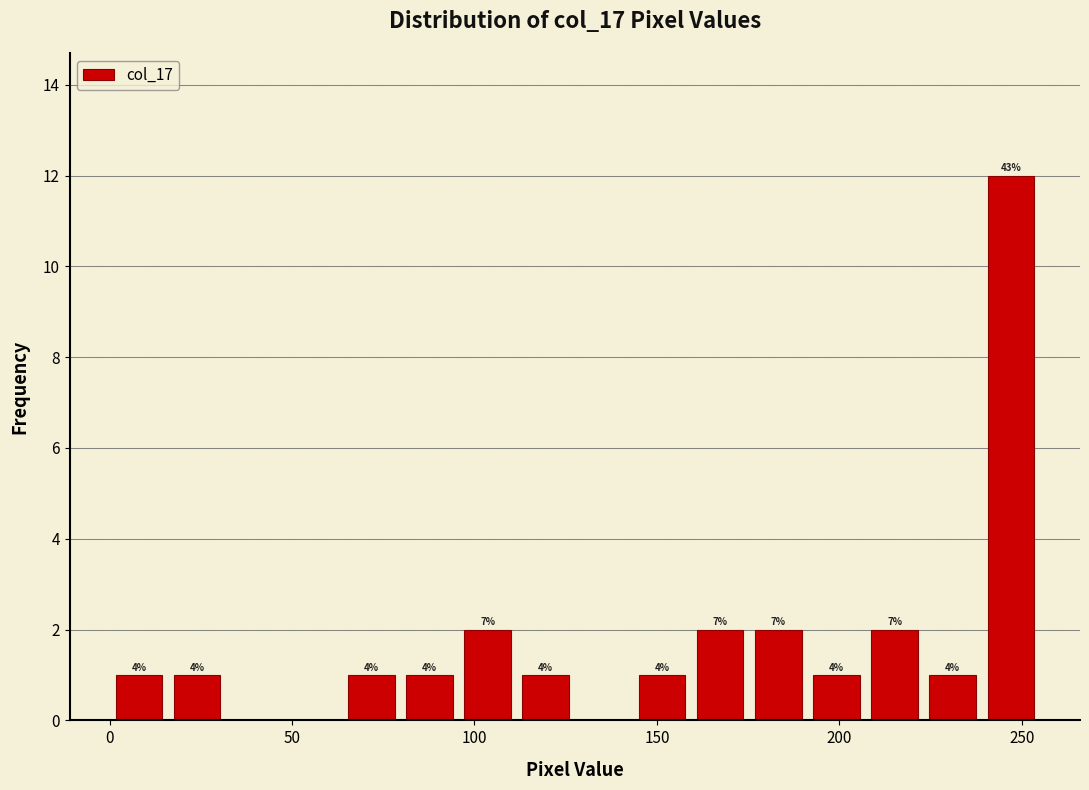

Around what value on the x-axis is the tallest bar? Give the approximate position of its centre, as read against the axis.

245